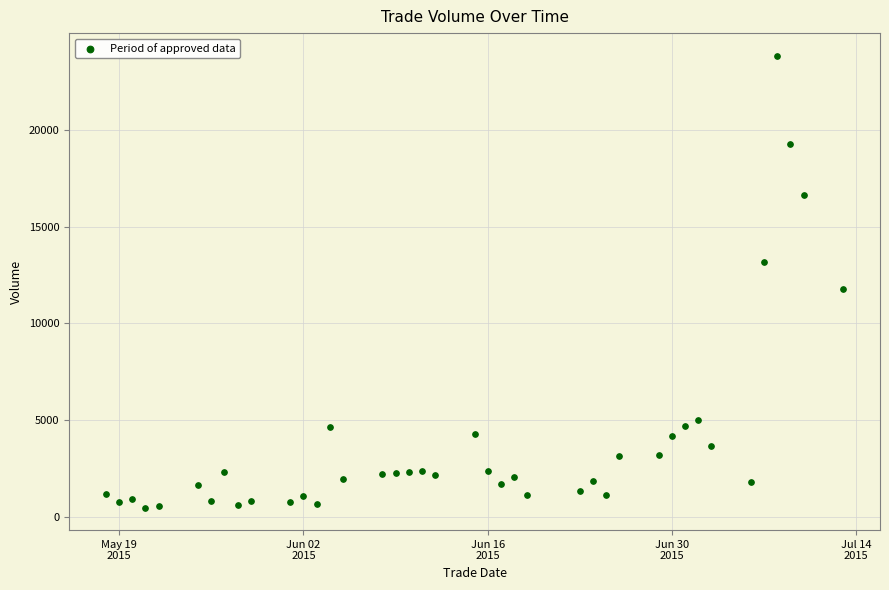

What Y value in the scatter plot is closest to 12158?

11754